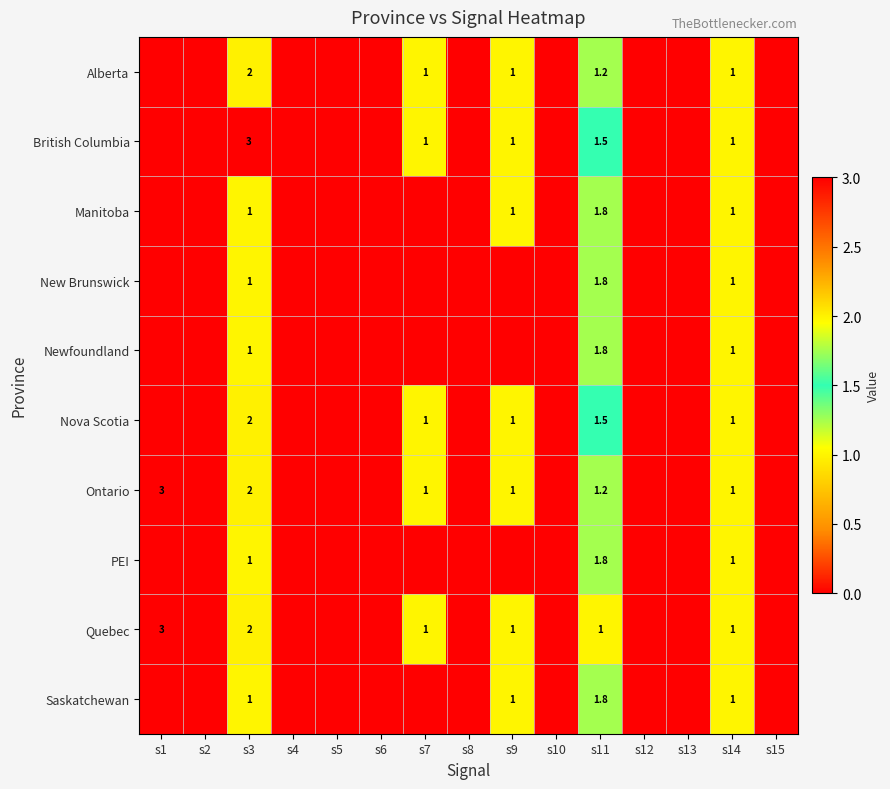

The value of British Columbia at s14 is 1.6. True or false?

False